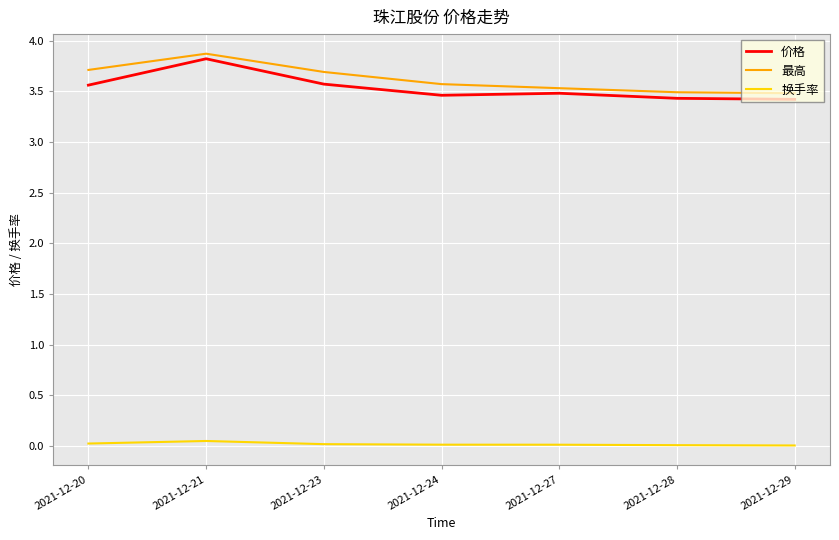

Is this an area chart (filled region under the line)?

No